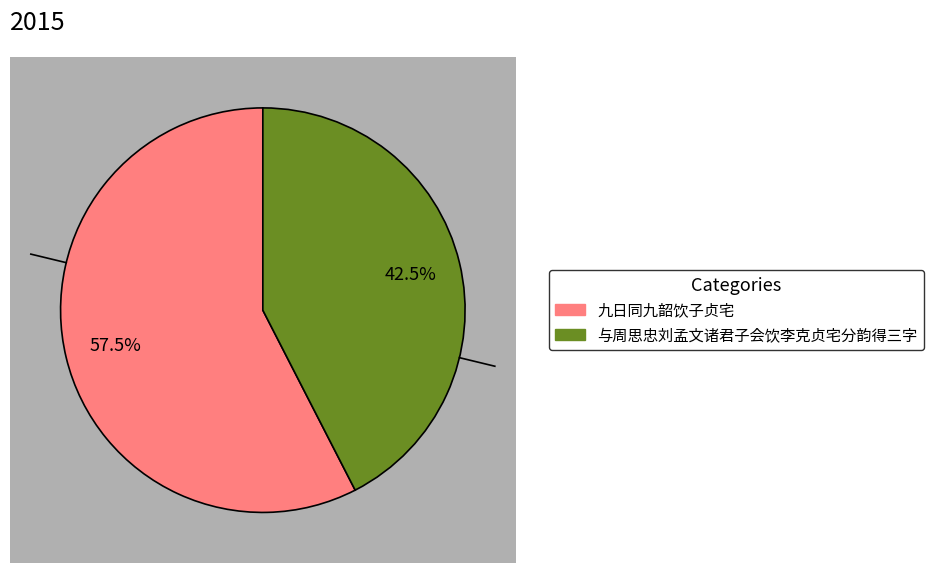

What is the ratio of the value at 九日同九韶饮子贞宅 to the value at 与周思忠刘孟文诸君子会饮李克贞宅分韵得三字?

1.4